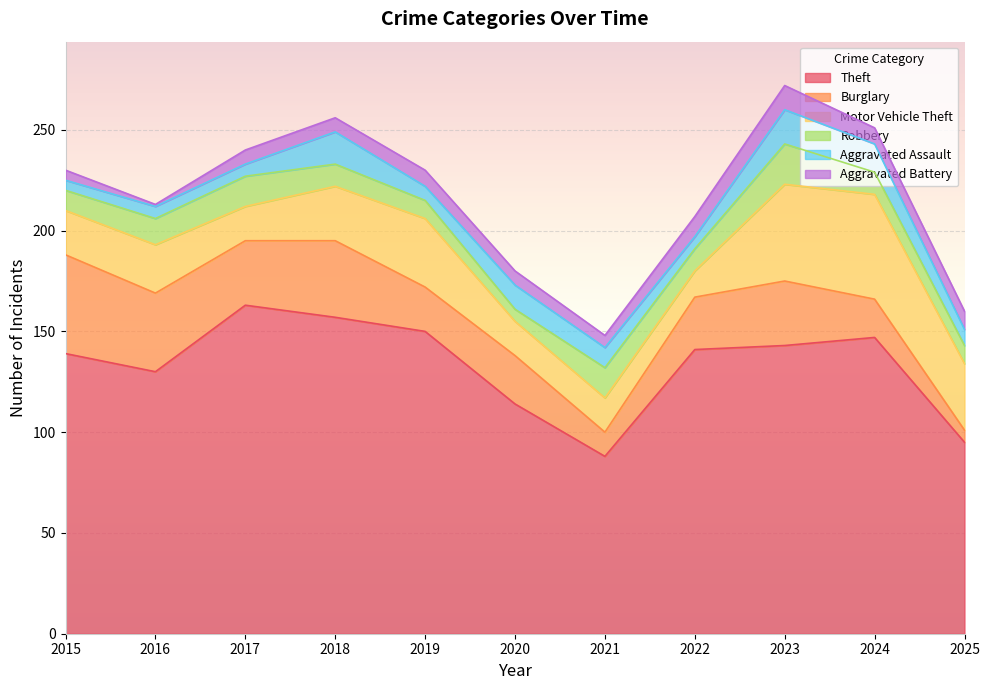

At which category is the sum across all series the highest?

2023